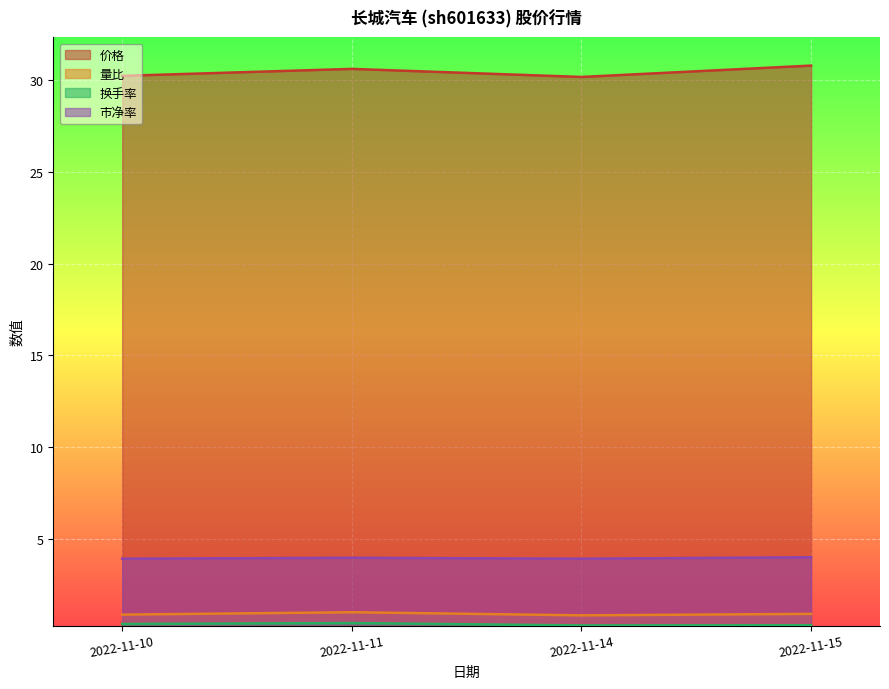

How many lines are shown in the chart?

4